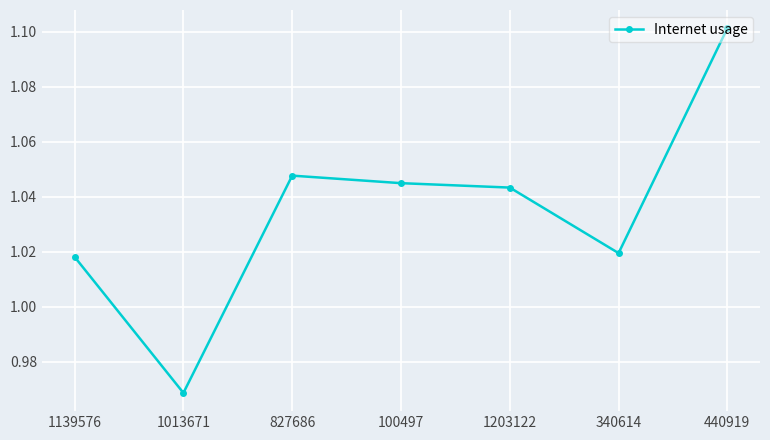

Does the chart have visible grid lines?

Yes